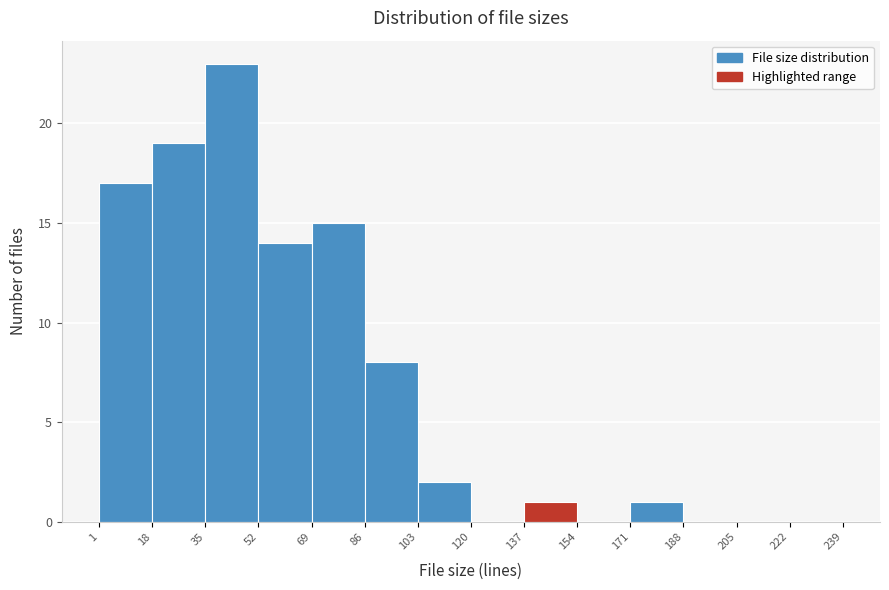

How tall is the bar that spans 69 to 86 on the x-axis? The values are not printed on the chart, so give them approximately, as read against the axis.

15